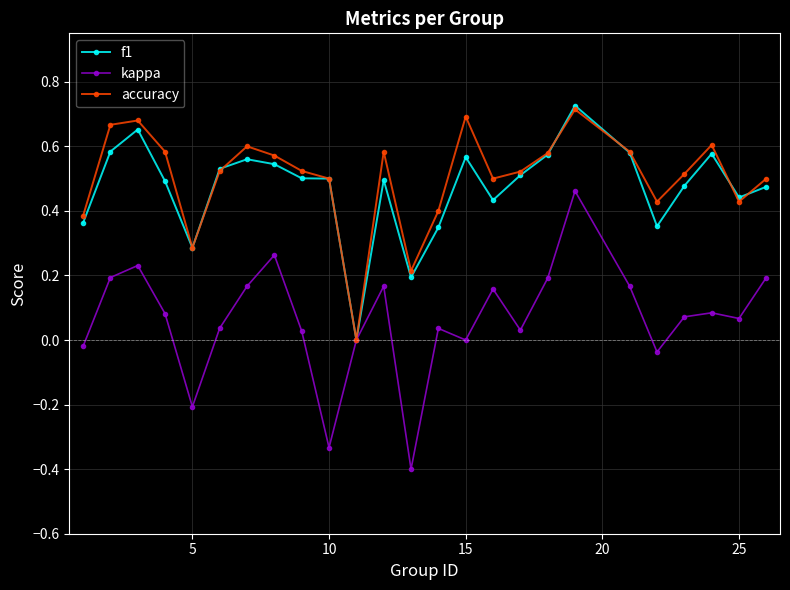

What is the smallest value displayed?

-0.4